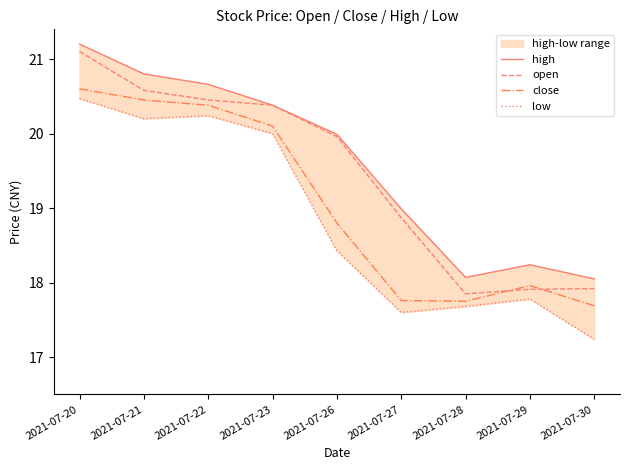

At which category does low reach its first local peak?

2021-07-22